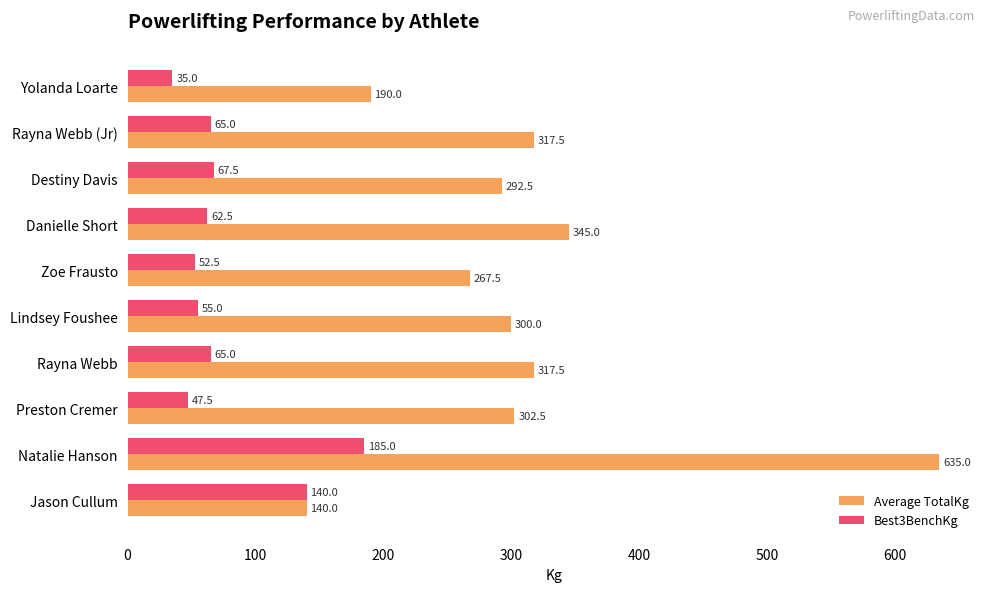

What is the difference between the maximum and minimum values in the Average TotalKg series?

495.0